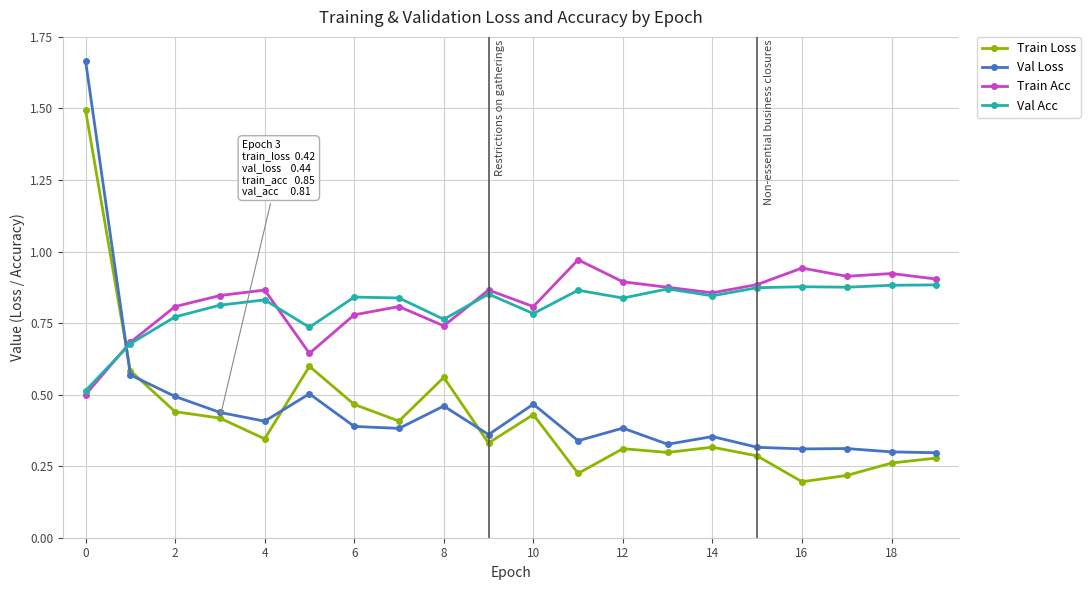

Count the Val Loss values in the range 0 to 1.

19